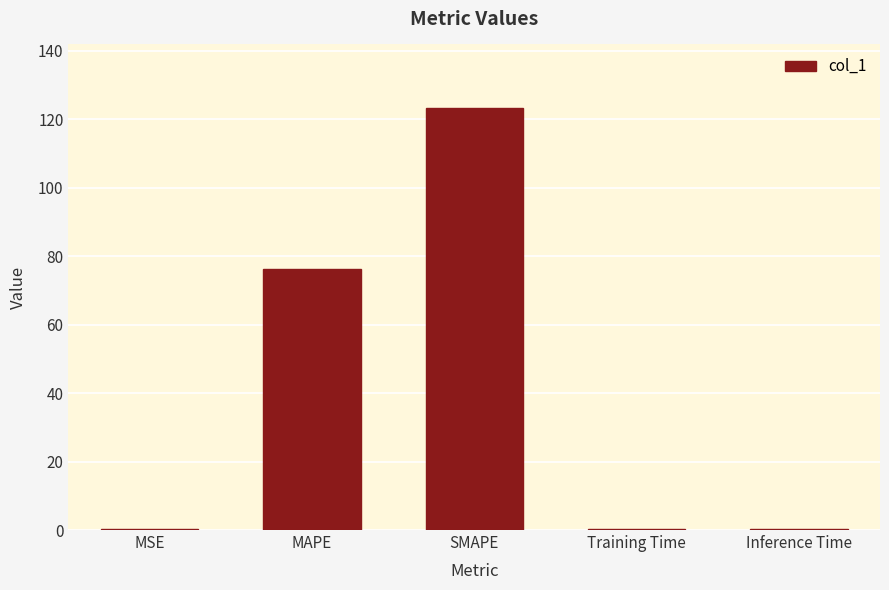

What is the ratio of the value at MAPE to the value at SMAPE?

0.6